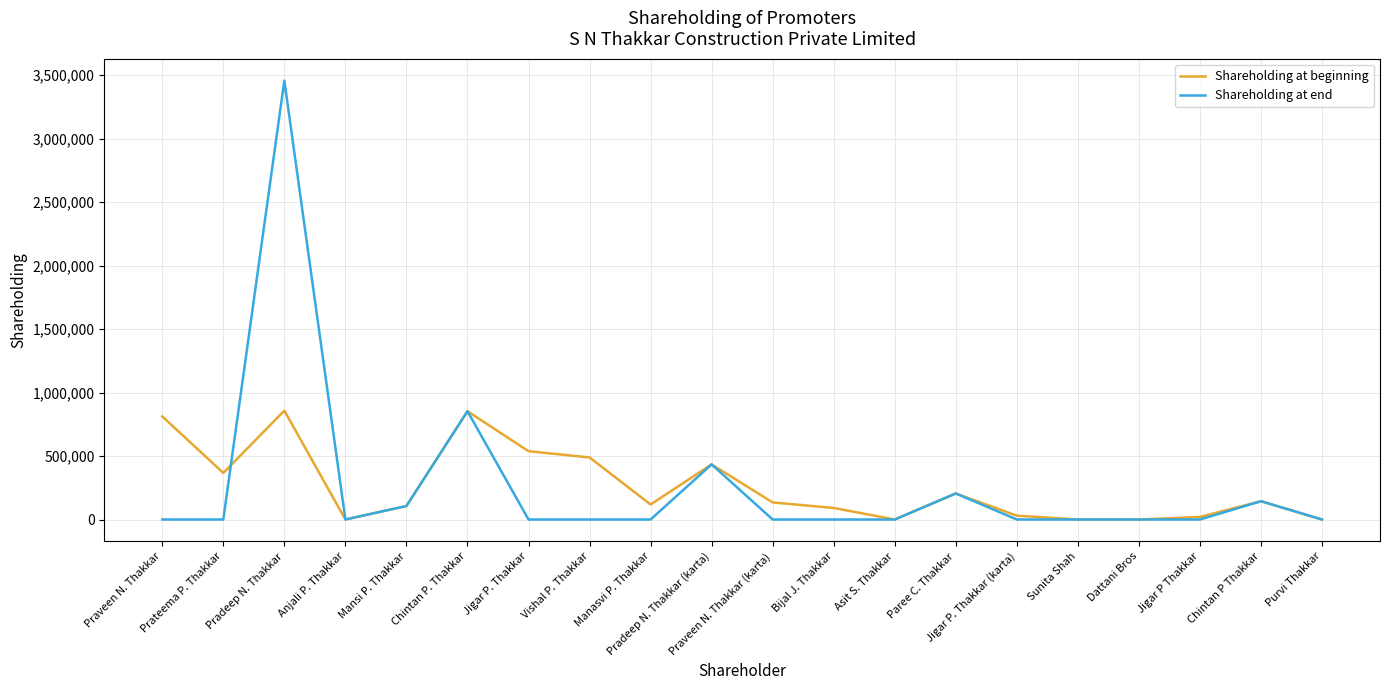

List the series in order of their peak value, lowest first.

Shareholding at beginning, Shareholding at end